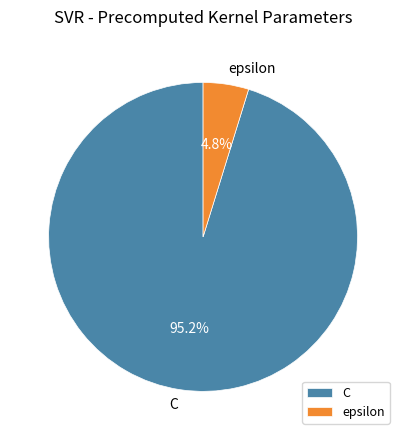

Count the number of slices in the pie.

2